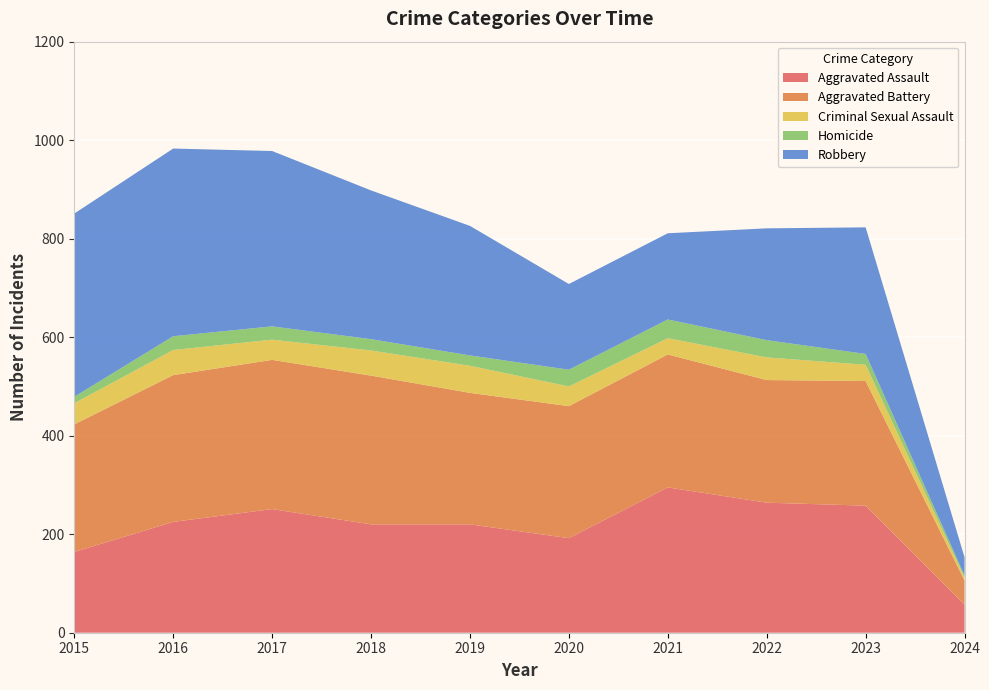

Reading left to right, transcribe all the data shown in this chart.

Aggravated Assault: 164	225	251	220	220	192	295	264	258	57
Aggravated Battery: 259	298	303	302	267	268	270	249	253	49
Criminal Sexual Assault: 43	51	41	51	55	40	33	46	33	6
Homicide: 13	28	27	23	21	34	38	35	22	4
Robbery: 372	381	356	302	263	174	175	227	257	37